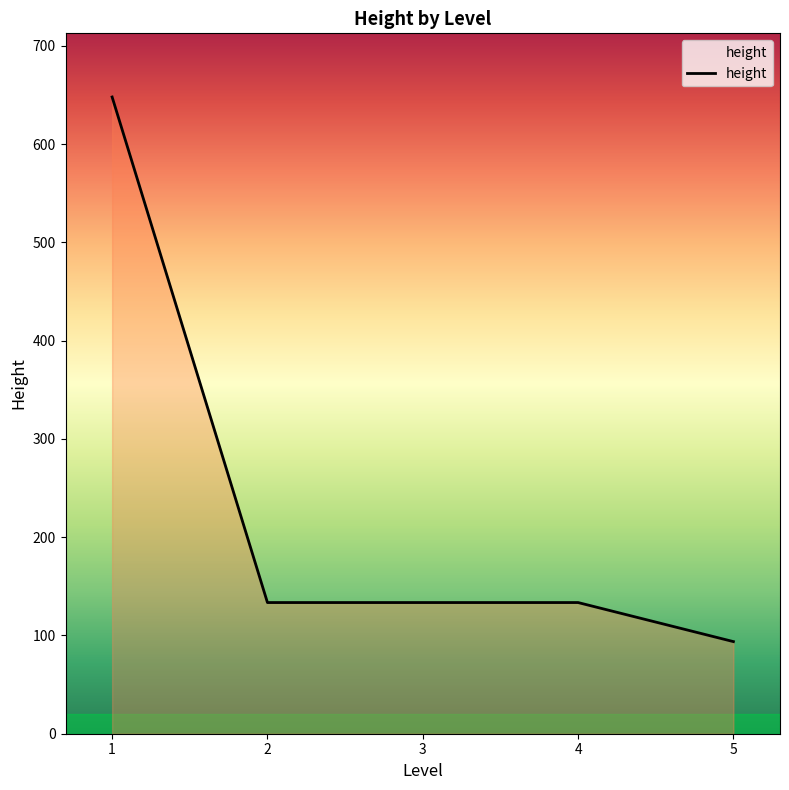

Count the number of categories in the chart.

5